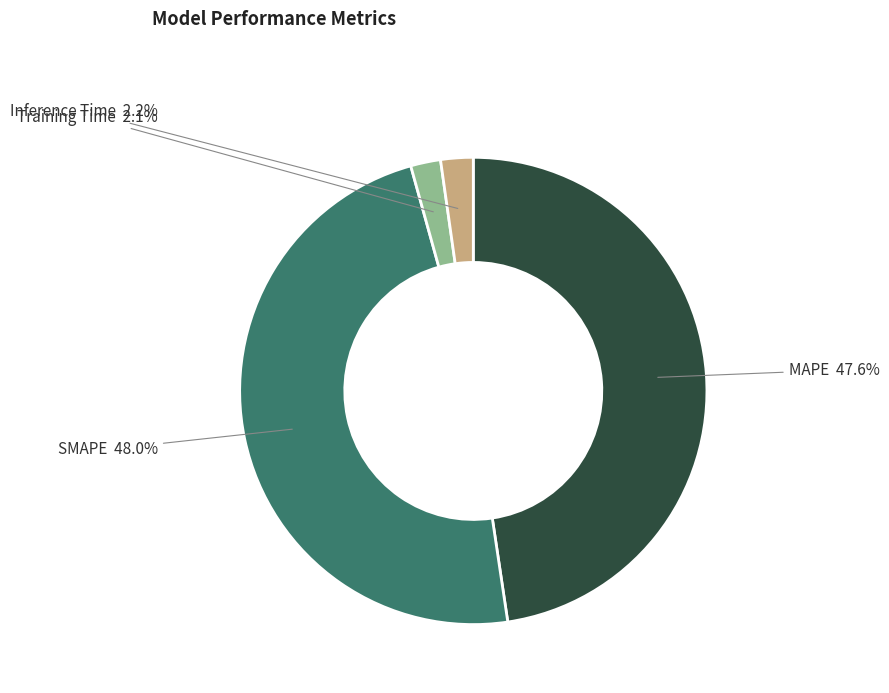

How many slices are in this pie chart?

4